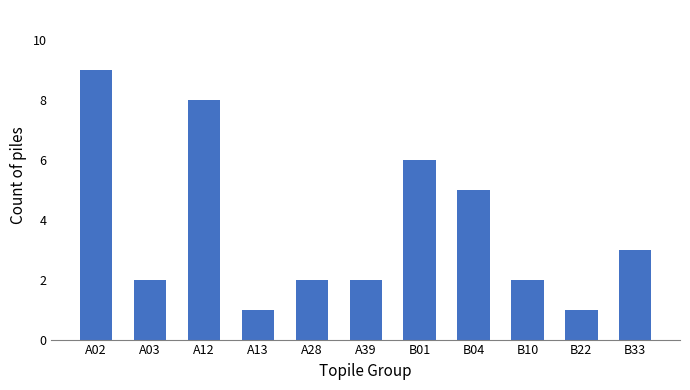

True or false: the data shows 8 at A12.

True